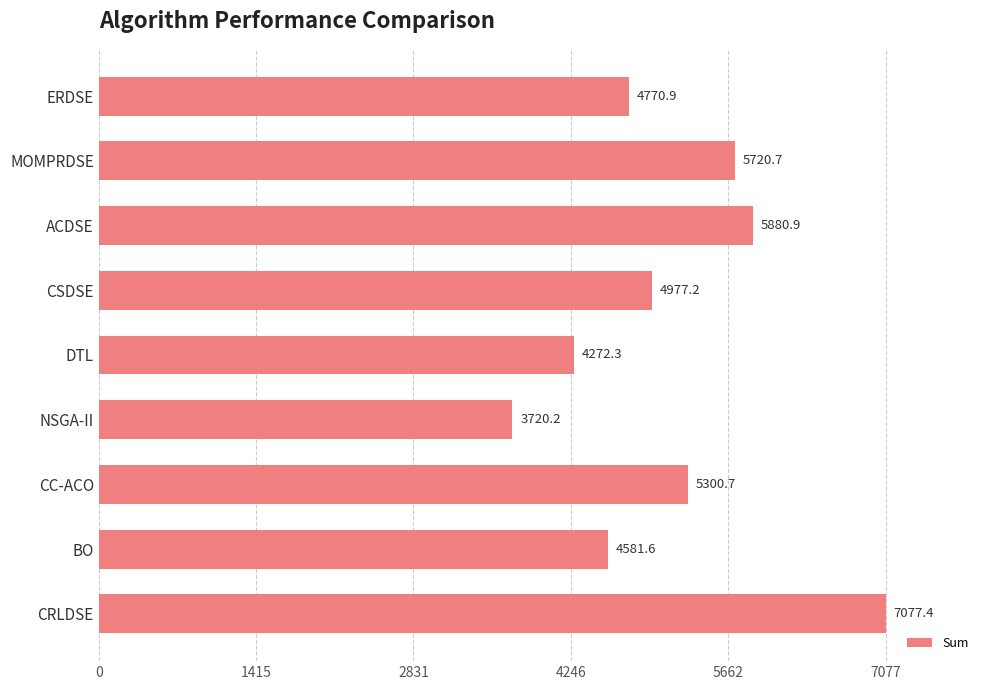

At which category does the chart reach its minimum across all series?

NSGA-II